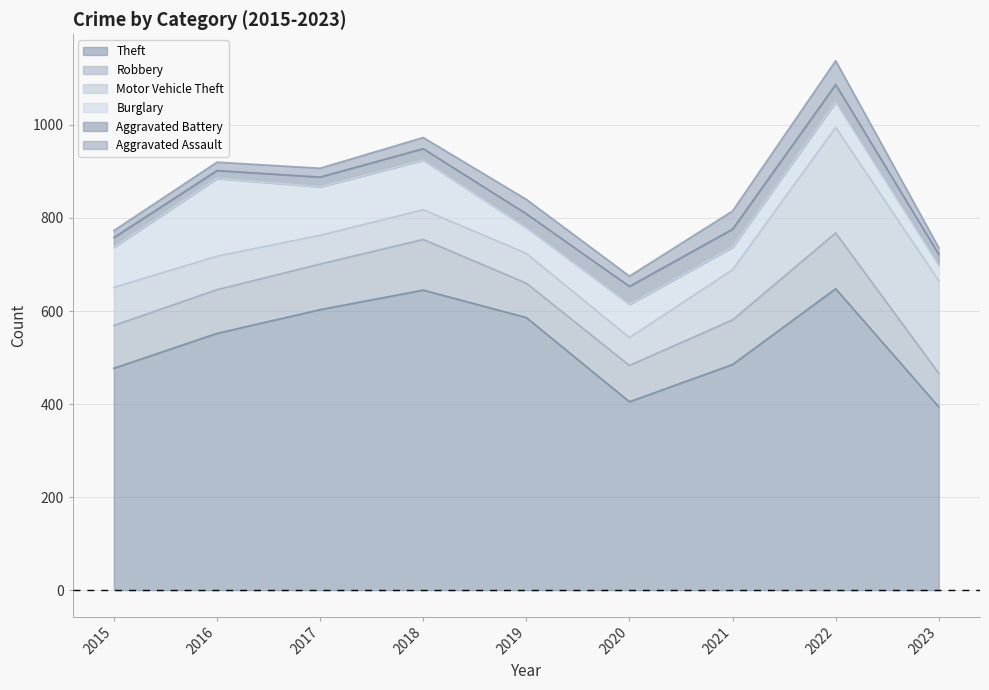

What is the value of the Motor Vehicle Theft point at the 2nd from the left?

72